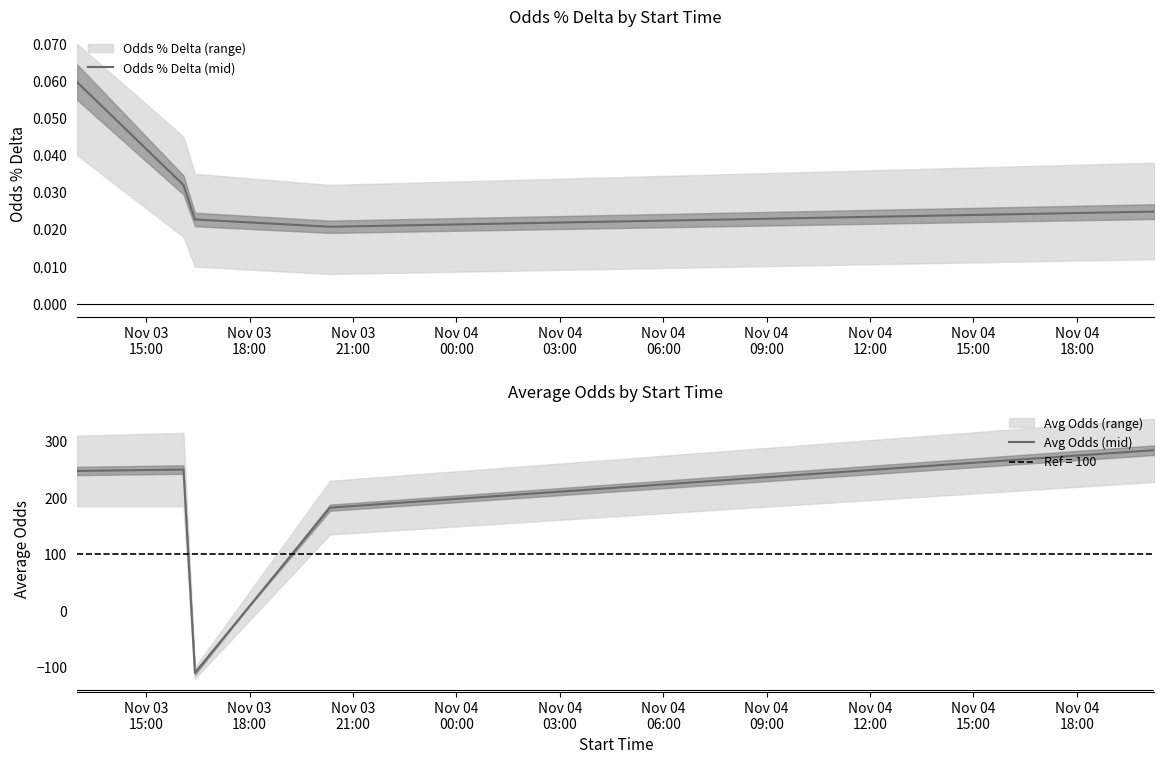

What is the minimum value for Avg Odds (mid)?

-110.0